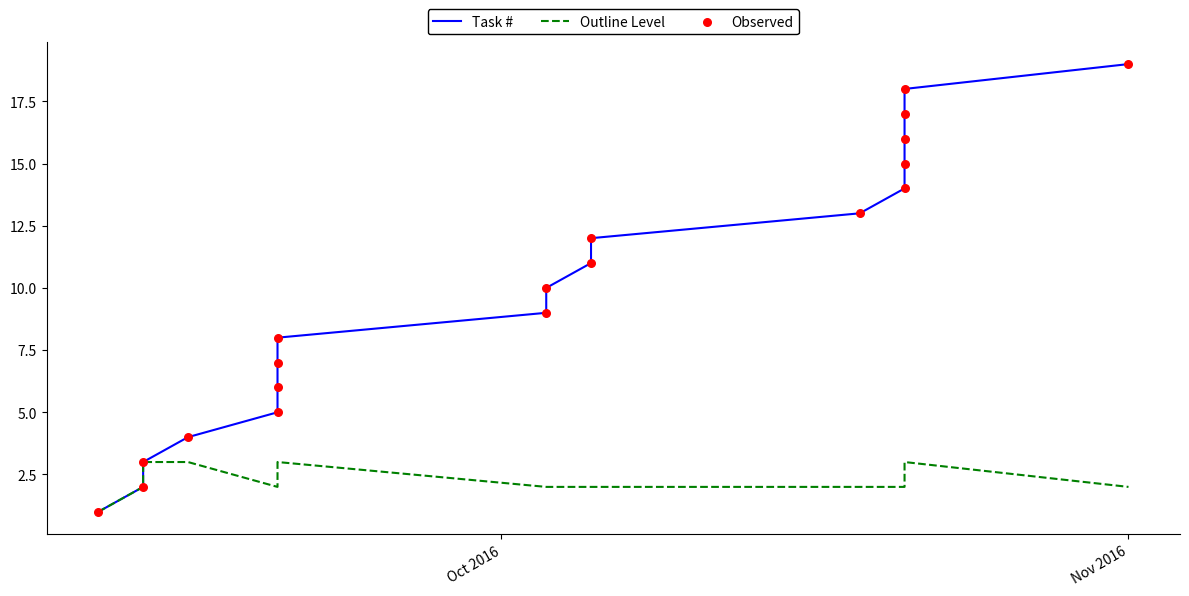

What are all the series names shown in the legend?

Task #, Outline Level, Observed